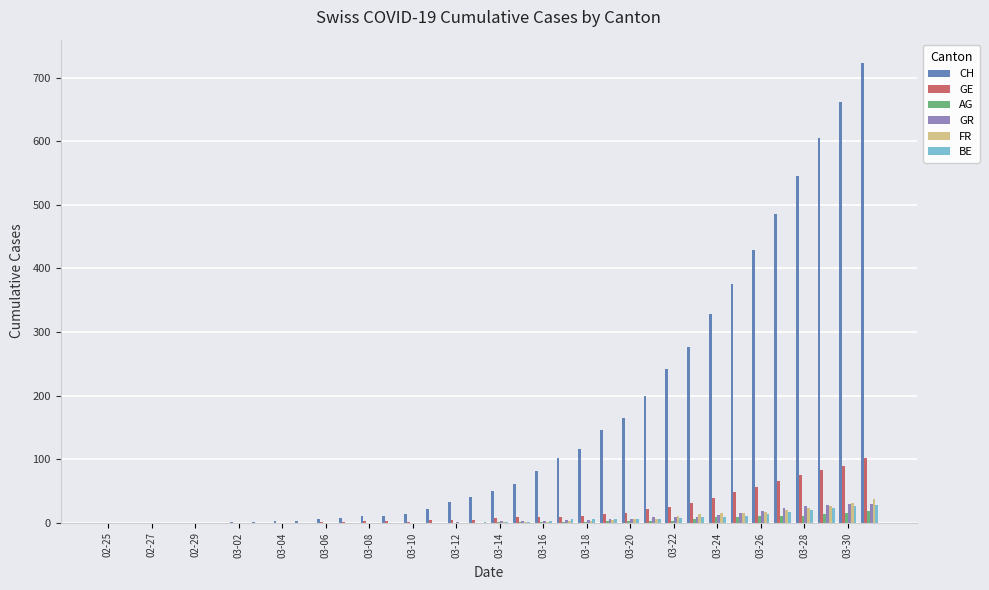

What is the maximum value shown in the chart?

724